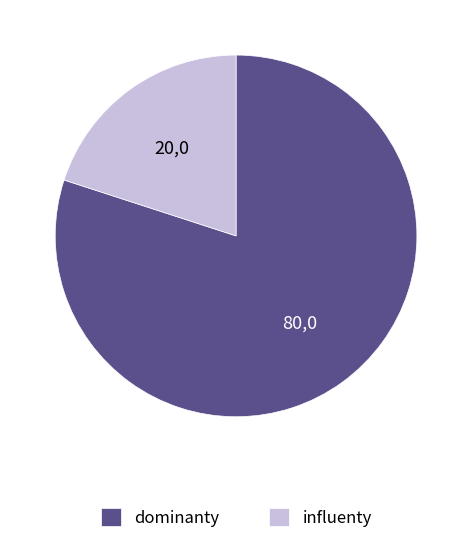

Which category has the biggest portion of the pie?

dominanty